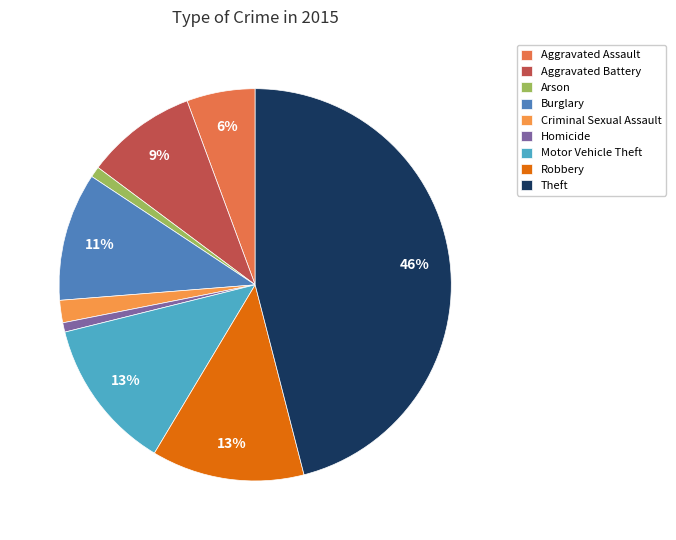

To the nearest percent, what is the difference between the Criminal Sexual Assault and Homicide slice percentages?

1%